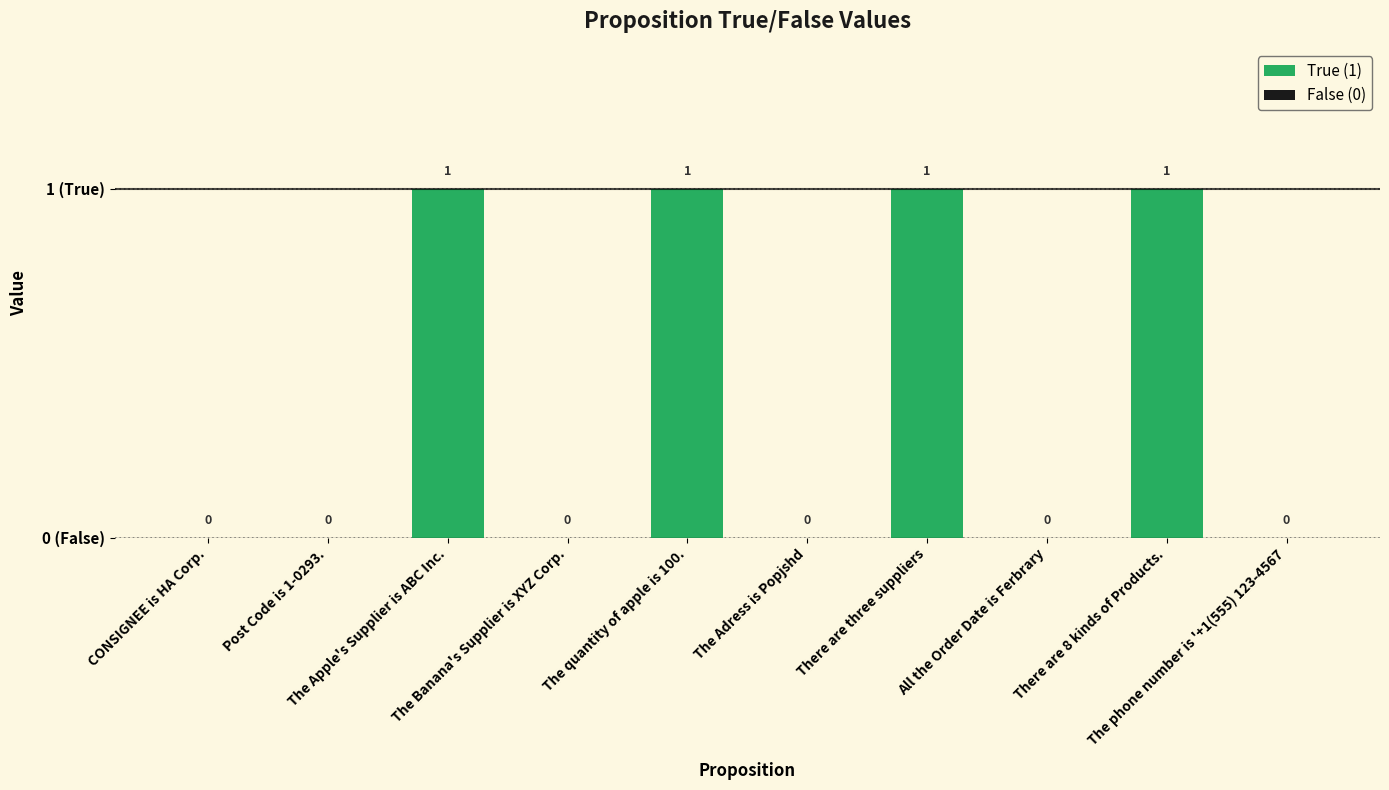

The chart shows a value of 2 at The Apple's Supplier is ABC Inc.. True or false?

False